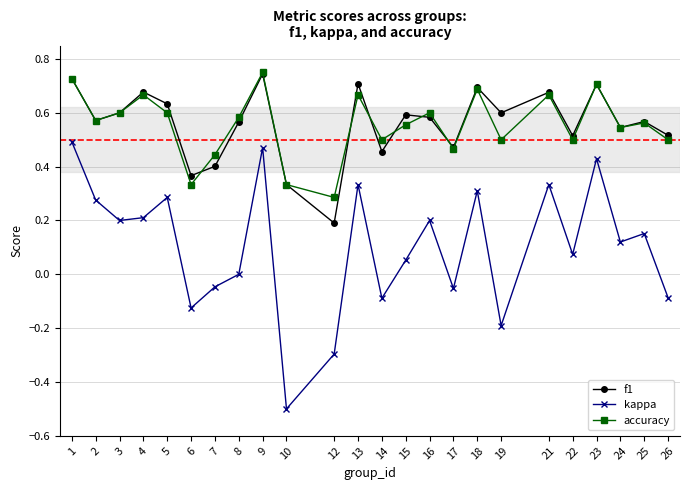

True or false: kappa has more than 1 points higher than both neighbors.

True